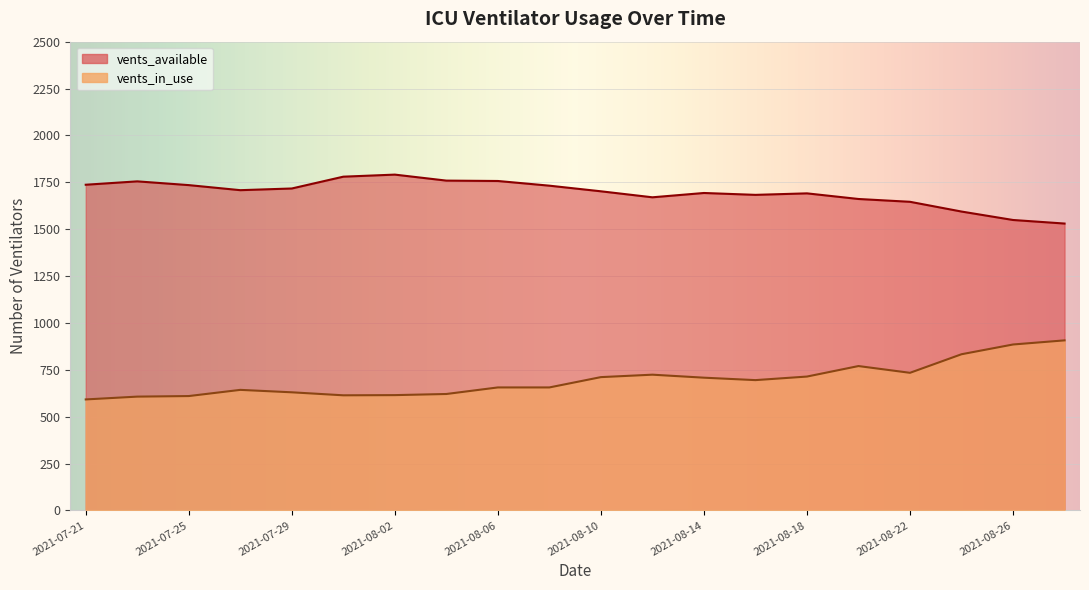

How many values in the vents_available series exceed 1708?

9